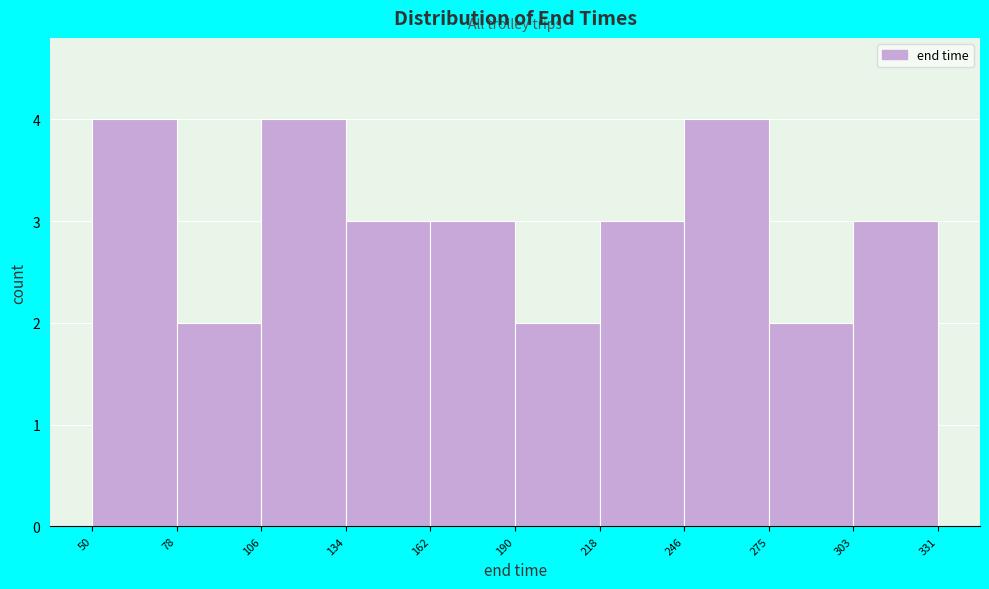

Reading left to right, list every bar in this chart as the range it spans on the x-axis followed by its height. The values are not printed on the chart, so give them approximately, as read against the axis.

50 to 78: 4
78 to 106: 2
106 to 134: 4
134 to 162: 3
162 to 190: 3
190 to 218: 2
218 to 246: 3
246 to 275: 4
275 to 303: 2
303 to 331: 3